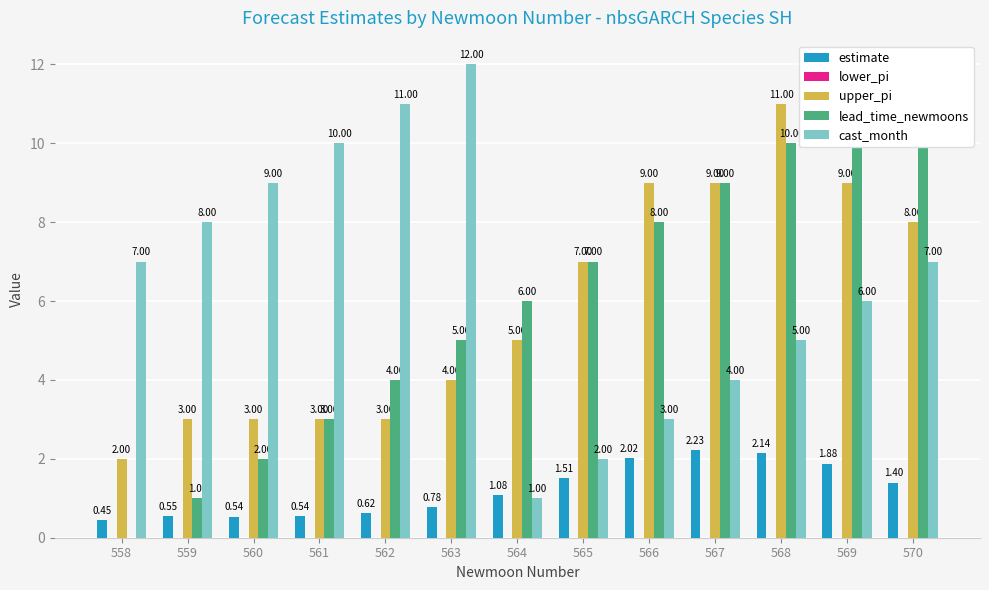

What are all the series names shown in the legend?

estimate, lower_pi, upper_pi, lead_time_newmoons, cast_month